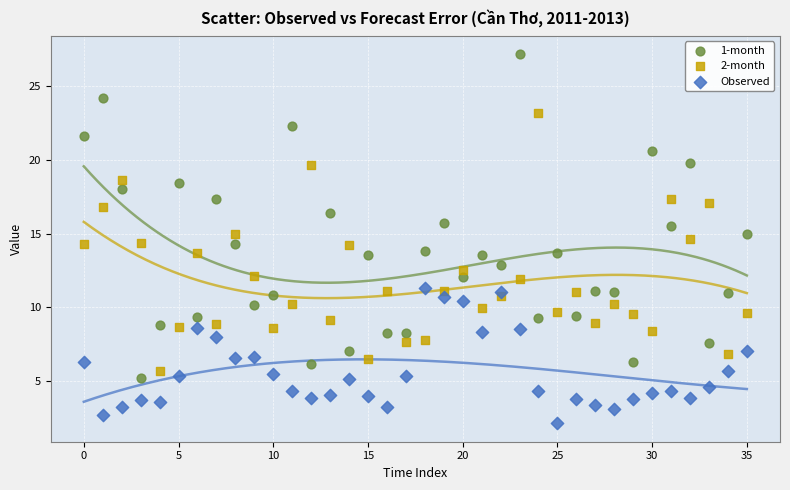

Which series reaches the maximum Y coordinate?

1-month